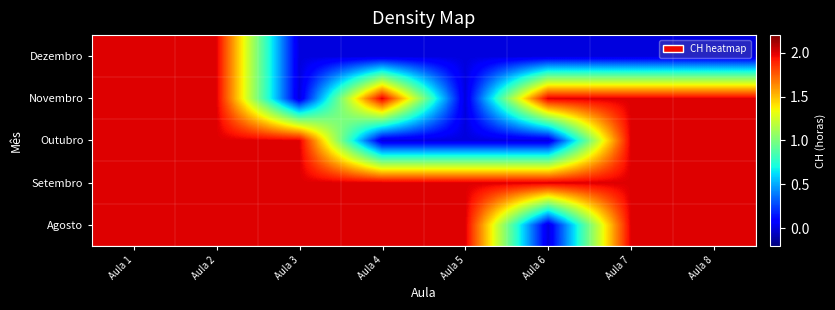

Rank the series by their maximum value, from highest to lowest.

Agosto, Setembro, Outubro, Novembro, Dezembro